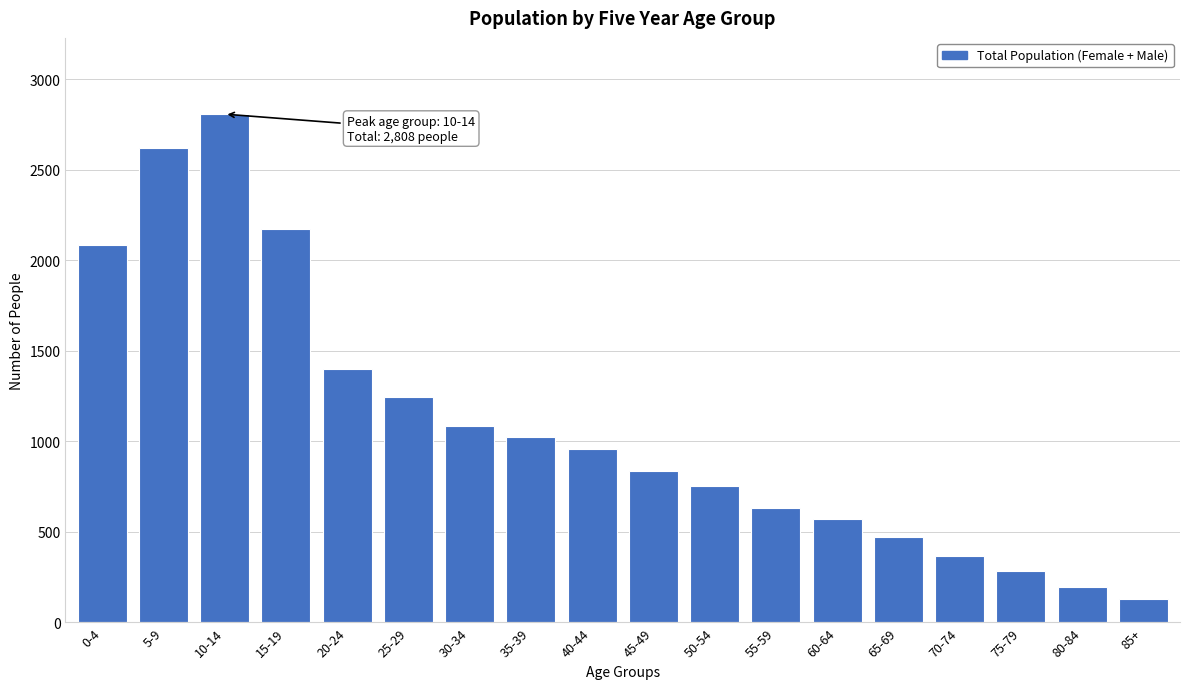

Reading left to right, extract all data points from this chart.

2086	2622	2808	2173	1398	1245	1087	1023	958	839	754	632	570	471	370	283	196	130